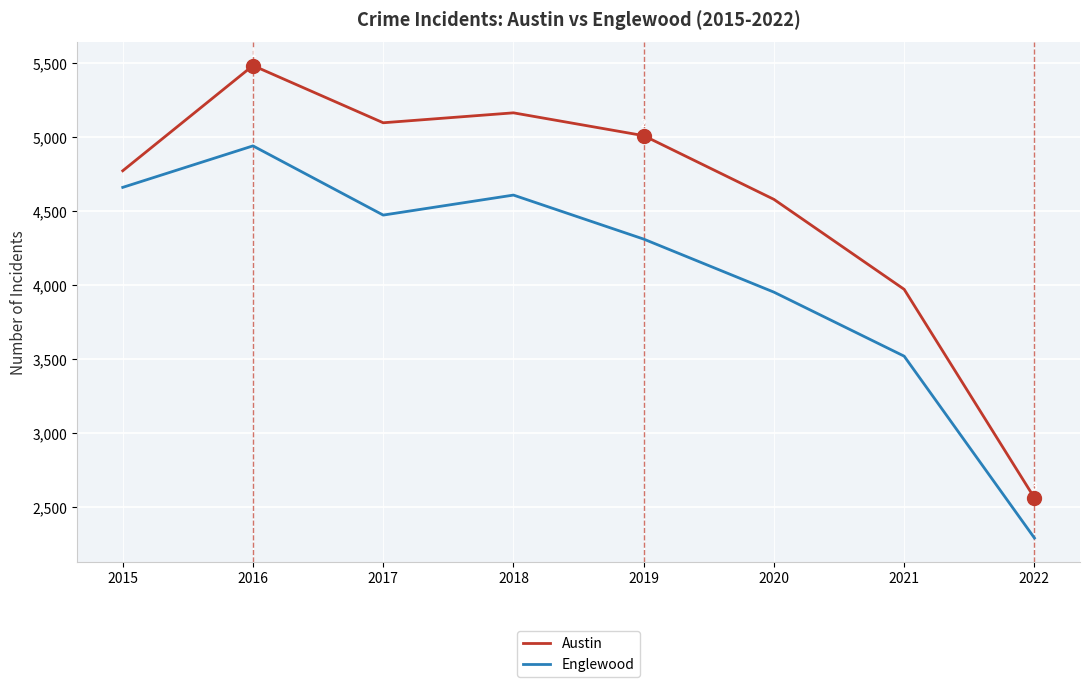

Where is the first local maximum for Austin?

2016